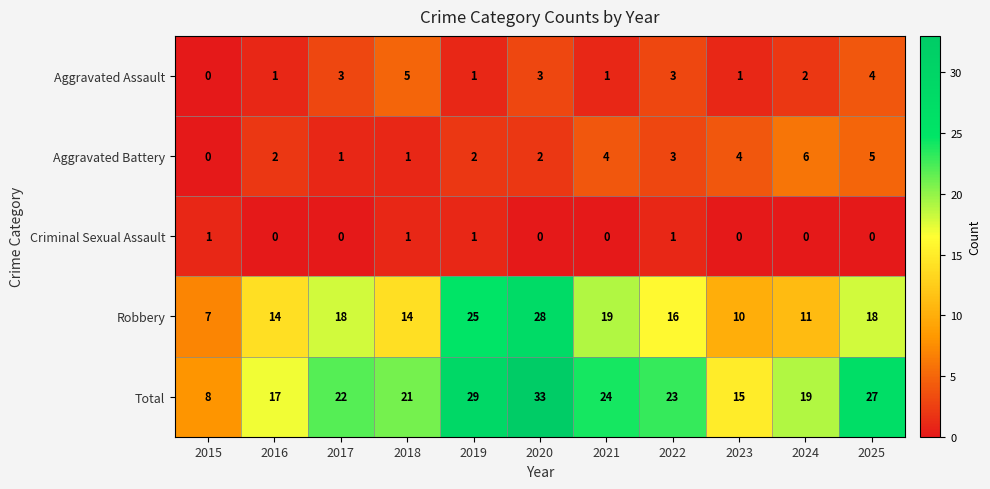

Count the Aggravated Battery values in the range 1 to 4.

8